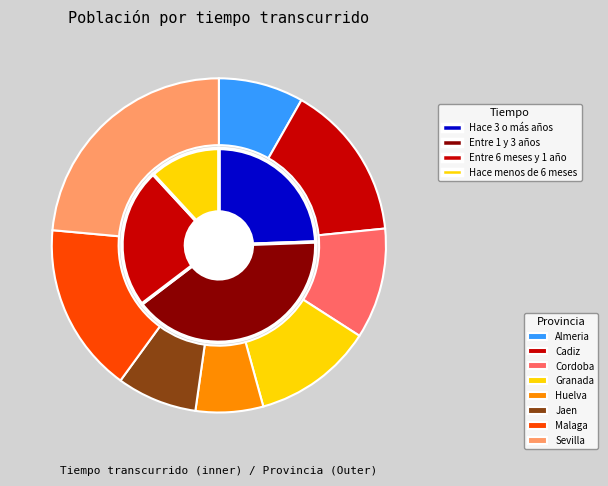

To the nearest percent, what percentage of the pie is Malaga?

17%